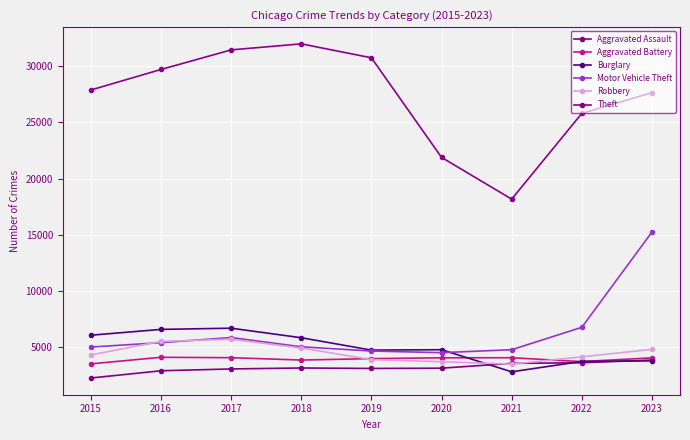

Does the chart have visible grid lines?

Yes